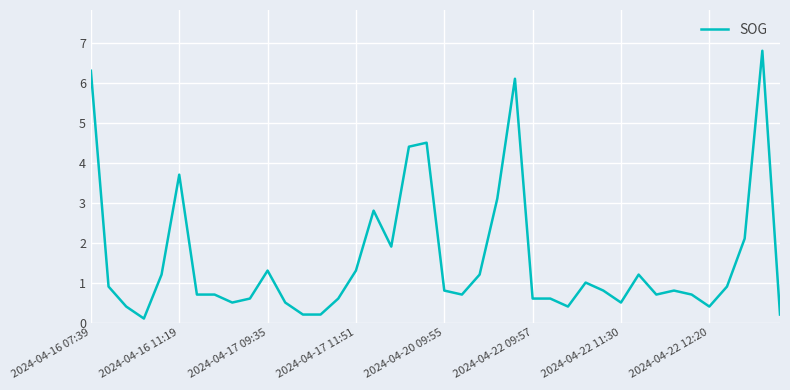

What is the maximum value shown in the chart?

6.8